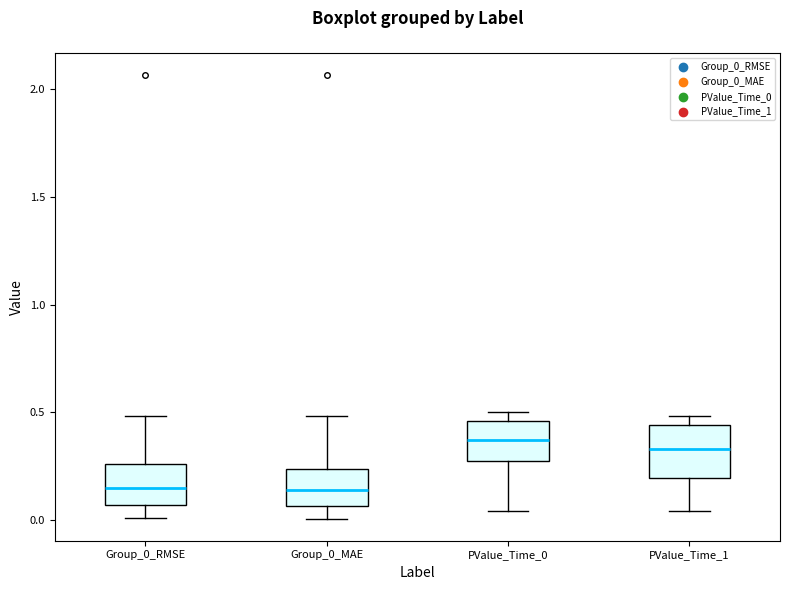

Where is the upper edge of the box for Group_0_MAE on the y-axis? The values are not printed on the chart, so give them approximately, as read against the axis.

0.25